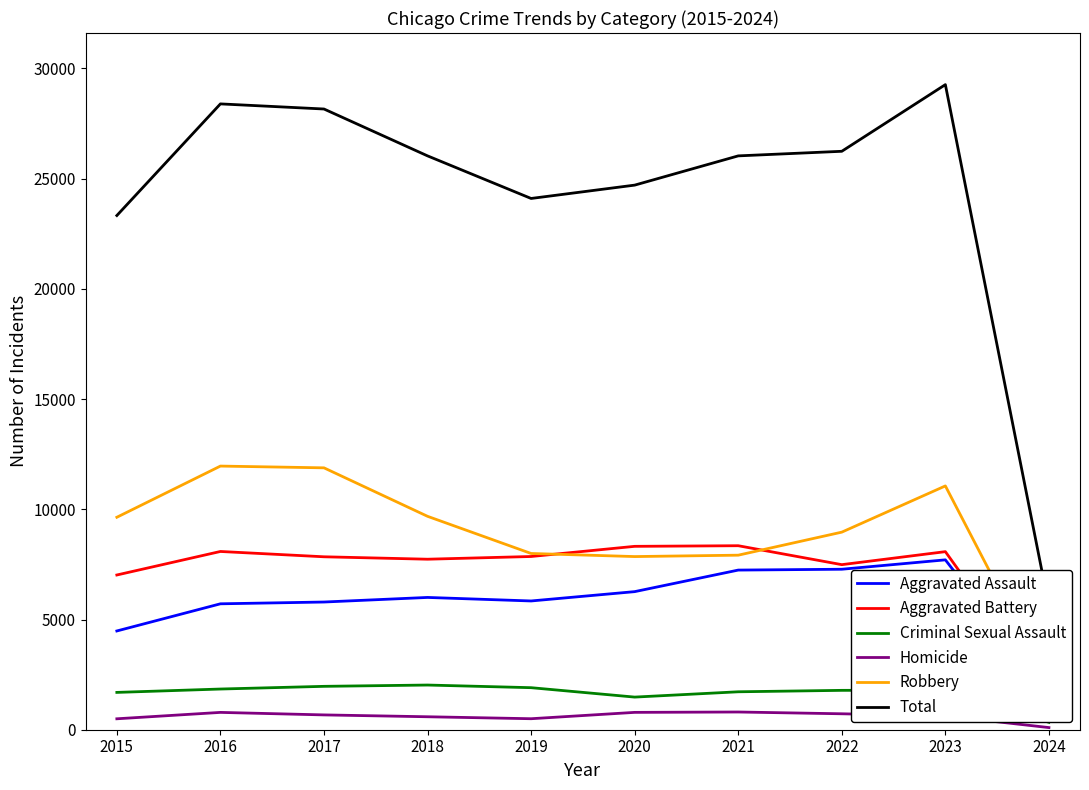

What is the greatest value displayed?

29264